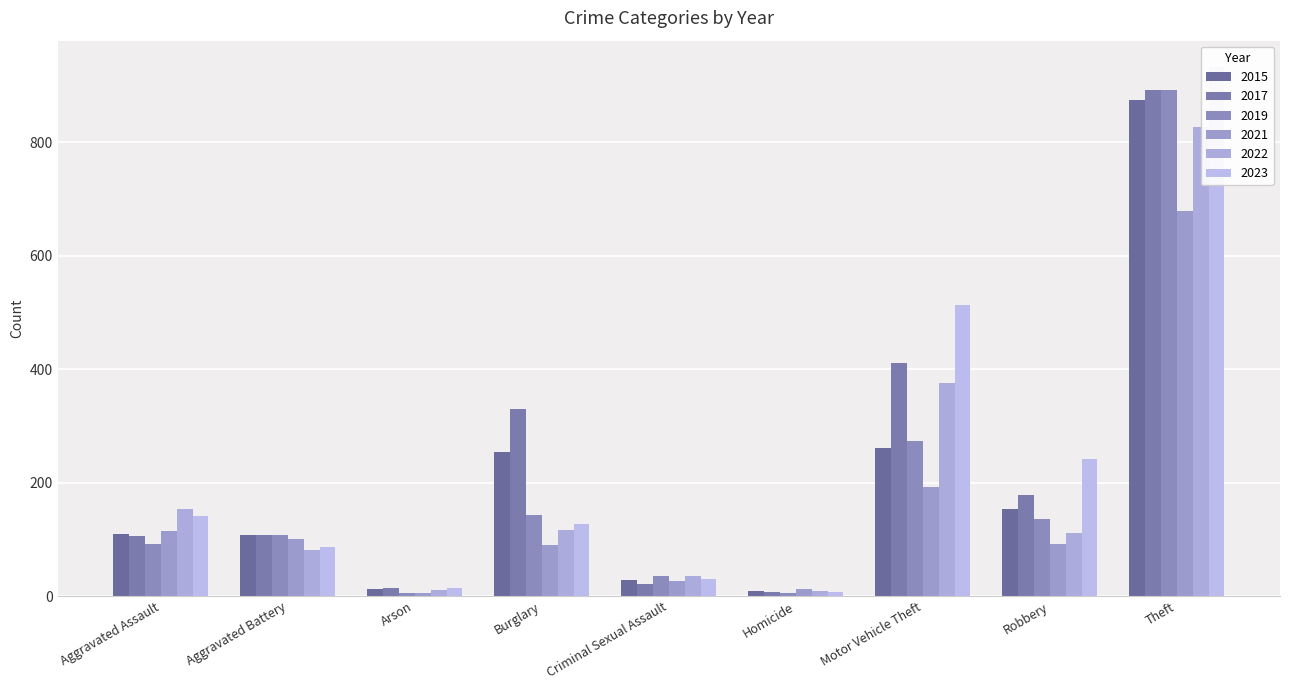

Is the value of 2021 at Arson greater than the value of 2017 at Burglary?

No